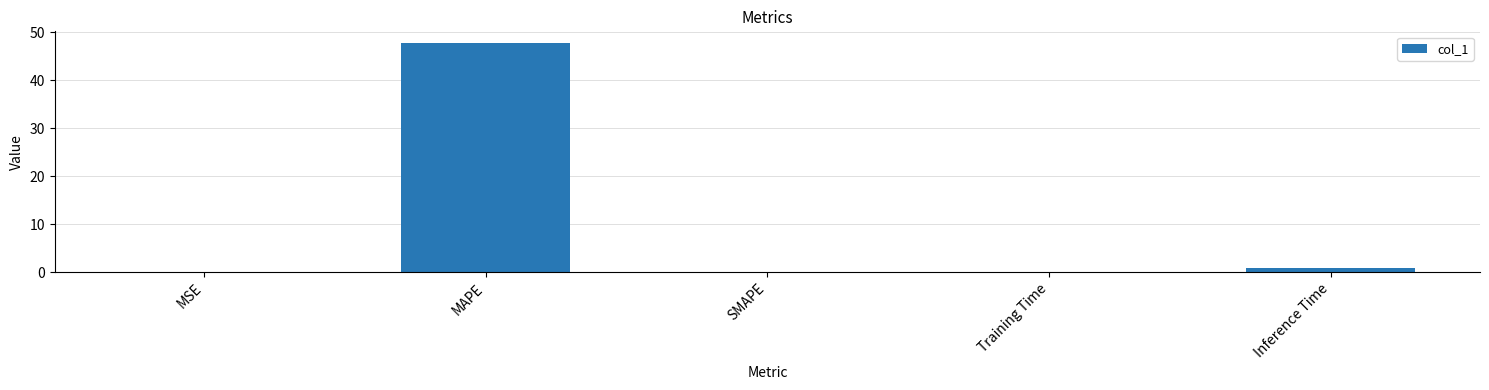

Which category has the highest value across all series?

MAPE